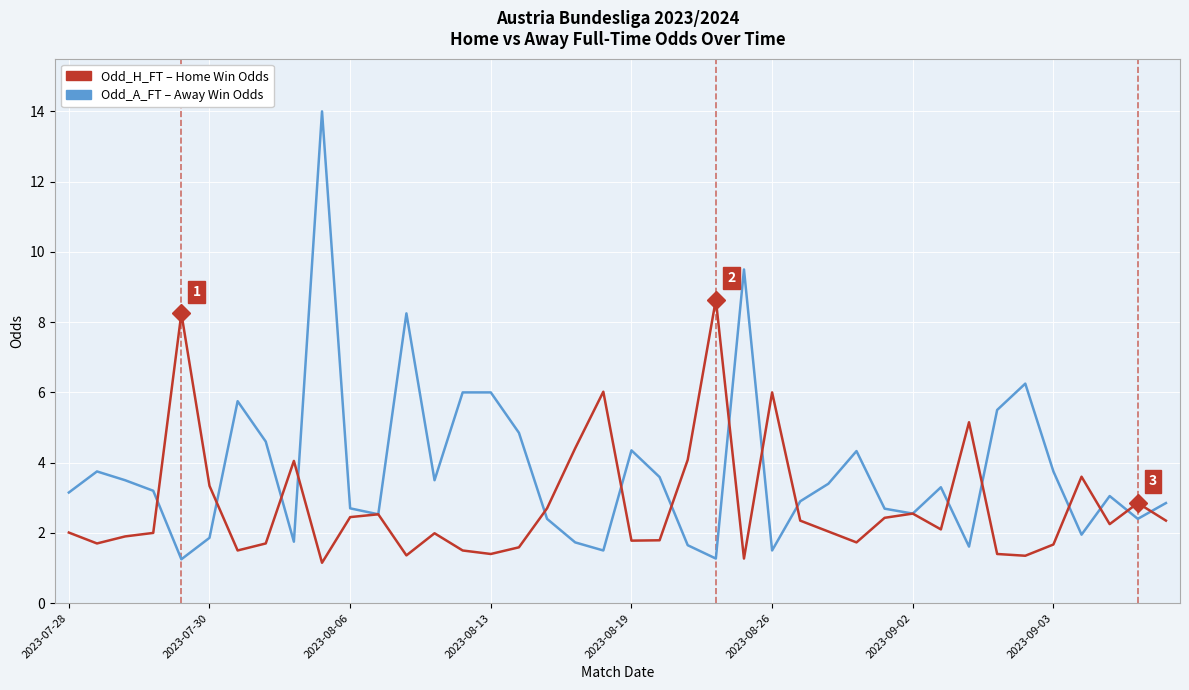

What is the maximum value shown in the chart?

14.0